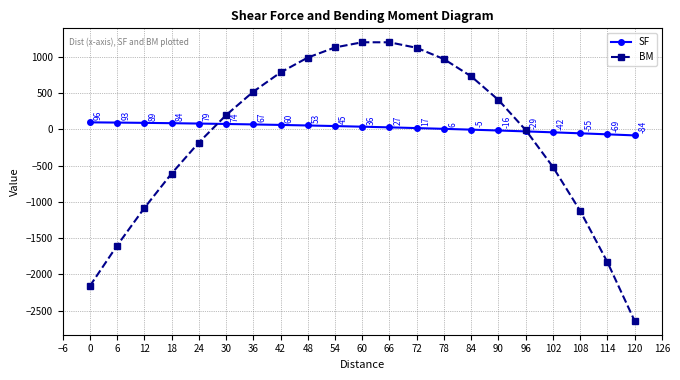

What is the lowest value of the BM series?

-2640.0